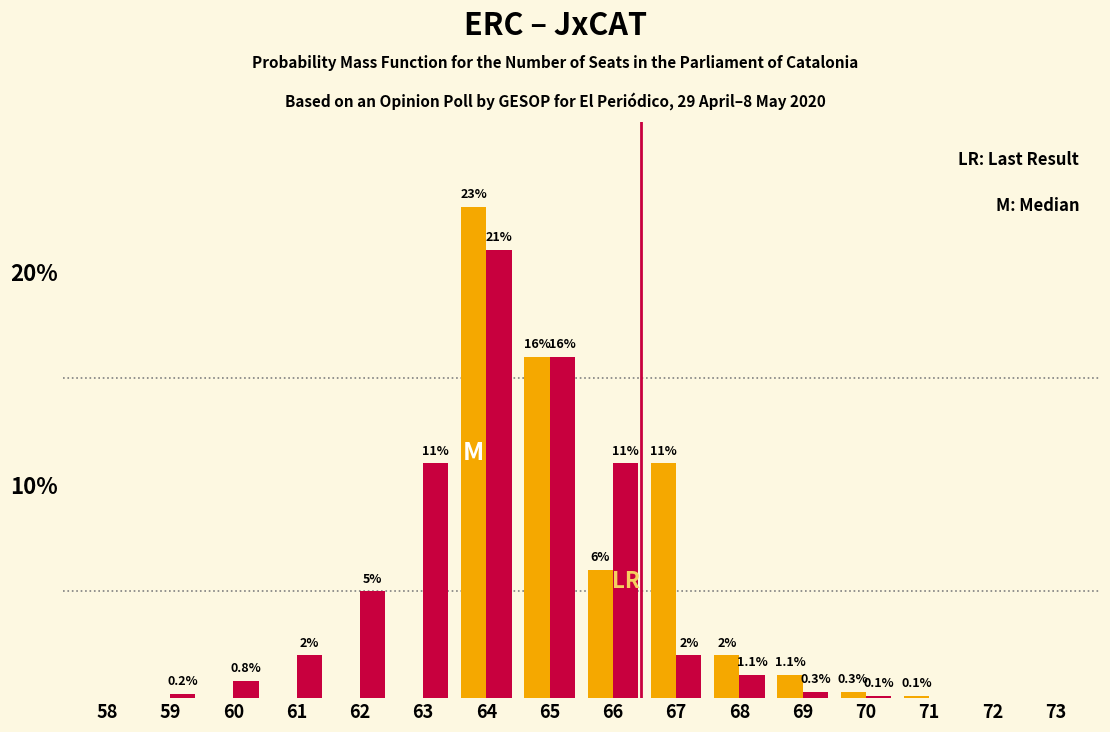

Reading left to right, what are all the values shown in this chart?

JxCAT: 58=0.0	59=0.0	60=0.0	61=0.0	62=0.0	63=0.0	64=23.0	65=16.0	66=6.0	67=11.0	68=2.0	69=1.1	70=0.3	71=0.1	72=0.0	73=0.0
ERC: 58=0.0	59=0.2	60=0.8	61=2.0	62=5.0	63=11.0	64=21.0	65=16.0	66=11.0	67=2.0	68=1.1	69=0.3	70=0.1	71=0.0	72=0.0	73=0.0